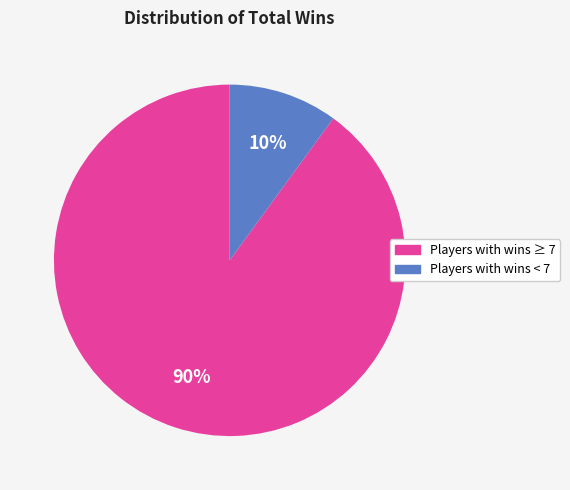

Which has a higher value, Players with wins < 7 or Players with wins ≥ 7?

Players with wins ≥ 7